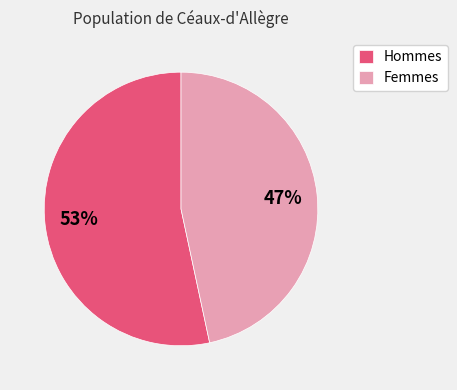

The Femmes slice represents 47% of the pie. True or false?

True